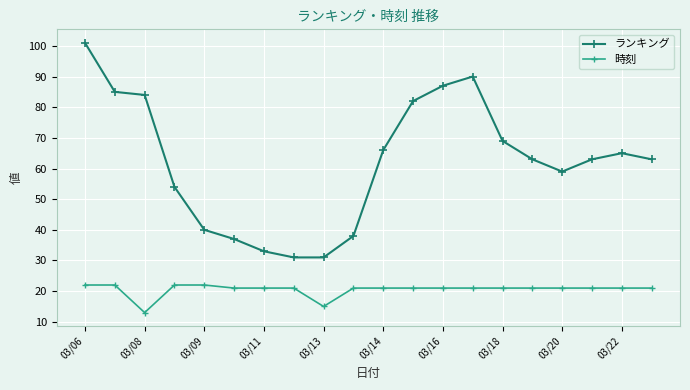

What is the difference between the maximum and minimum values in the ランキング series?

70